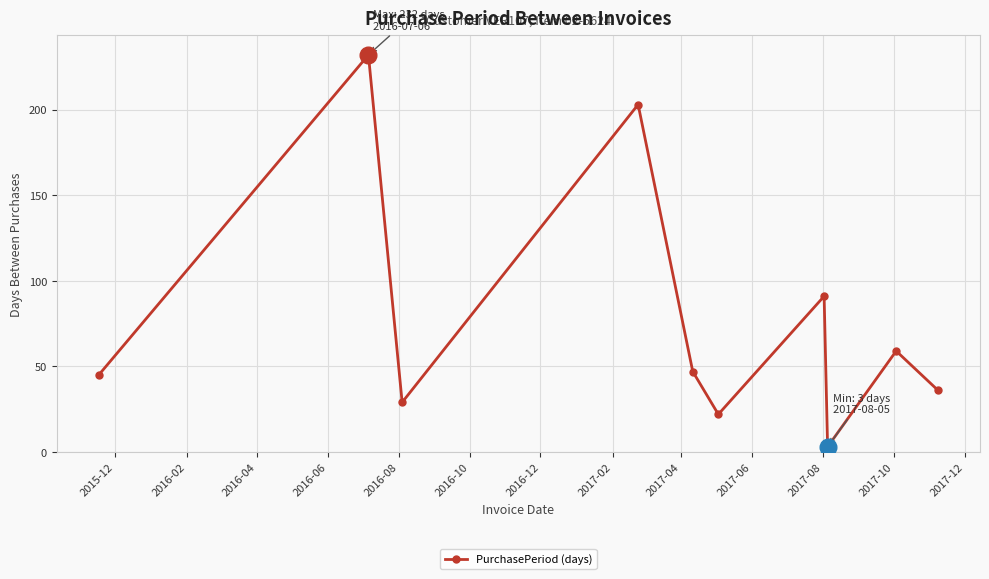

Reading left to right, list all the values displayed in this chart.

45	232	29	203	47	22	91	3	59	36